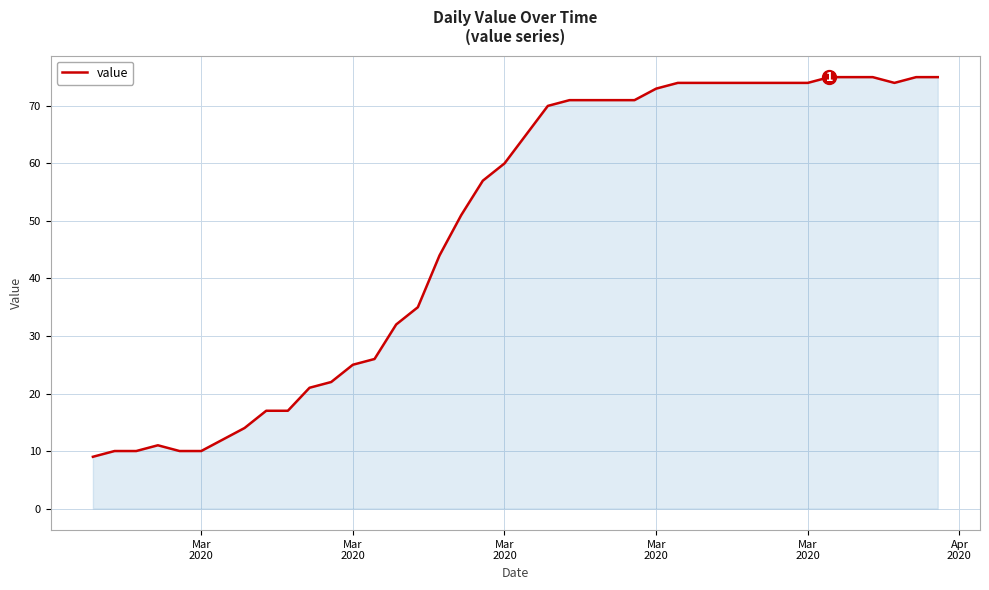

What is the difference between the second highest and minimum values?

66